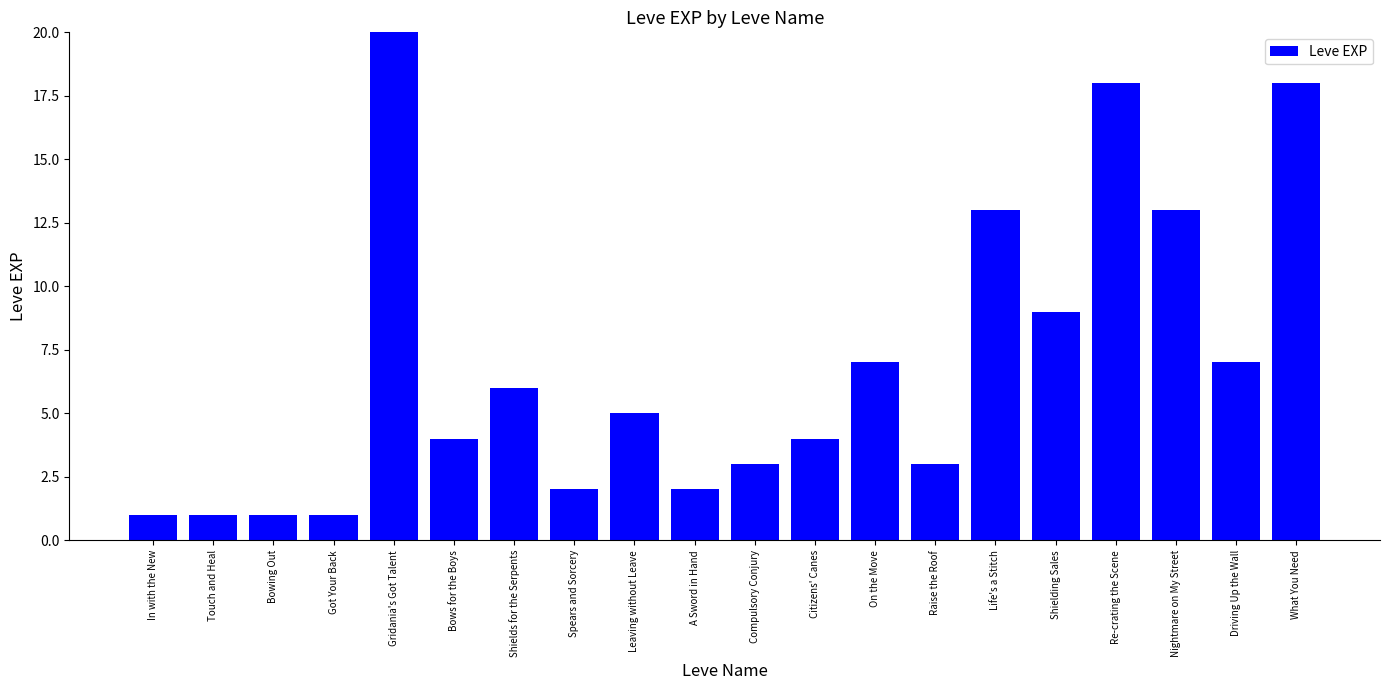

Count the number of values greater than 5.

9